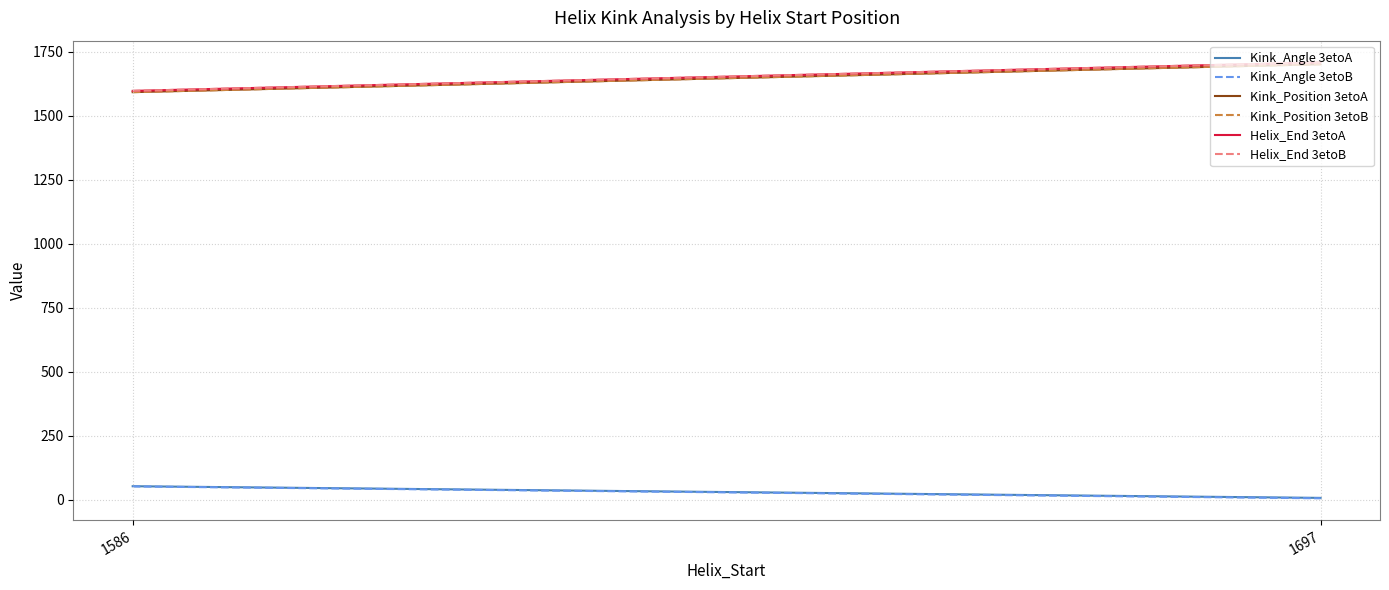

Which series has the largest range (max minus min)?

Helix_End 3etoA